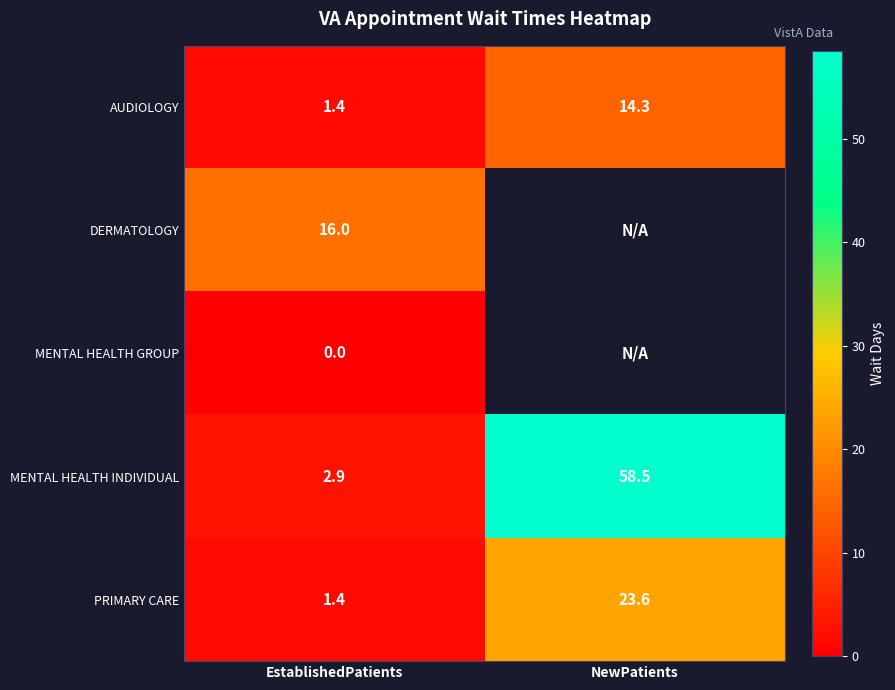

List the labels in order of MENTAL HEALTH INDIVIDUAL value, largest first.

NewPatients, EstablishedPatients